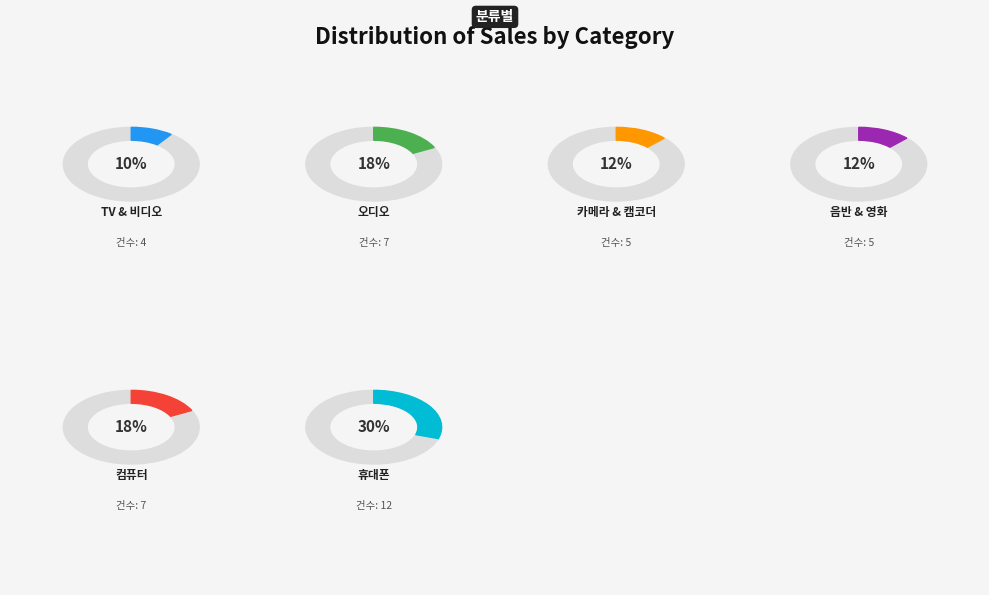

Is 컴퓨터 the majority of the pie?

No